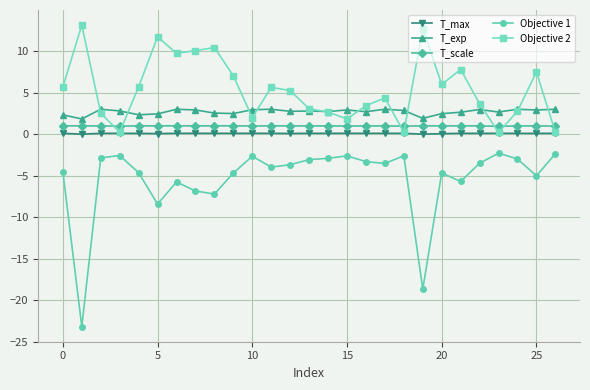

What is the greatest value displayed?

13.1